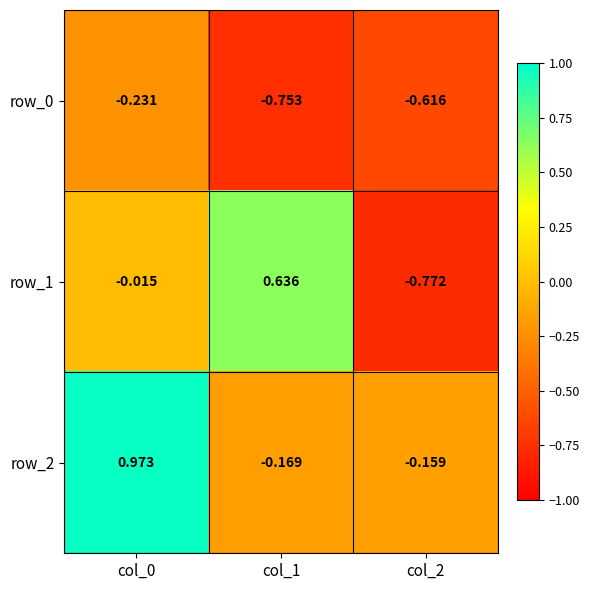

Is the value of row_2 at col_1 greater than the value of row_1 at col_1?

No